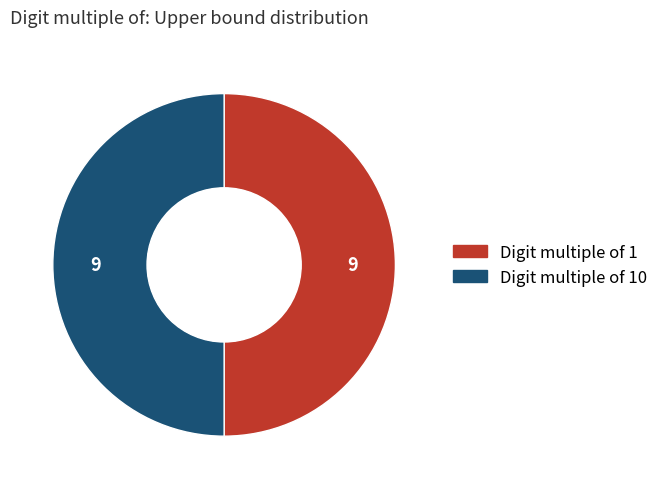

Do Digit multiple of 1 and Digit multiple of 10 together represent more than half of the pie?

Yes